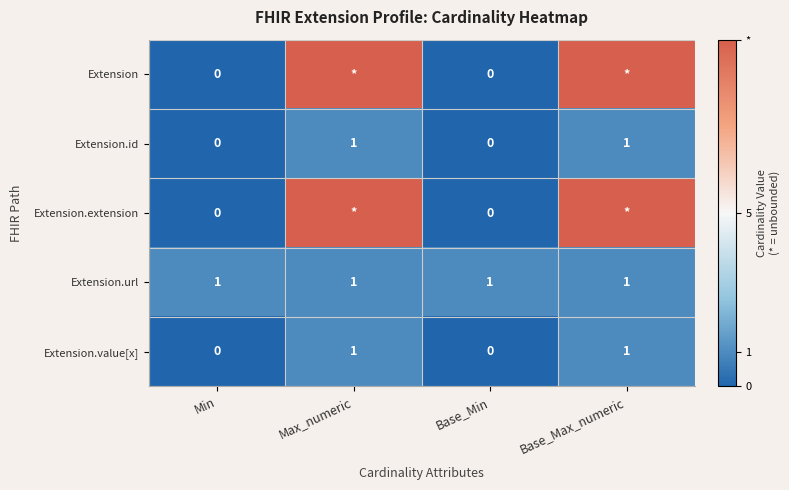

True or false: Extension.id has a value of 2 at Base_Max_numeric.

False